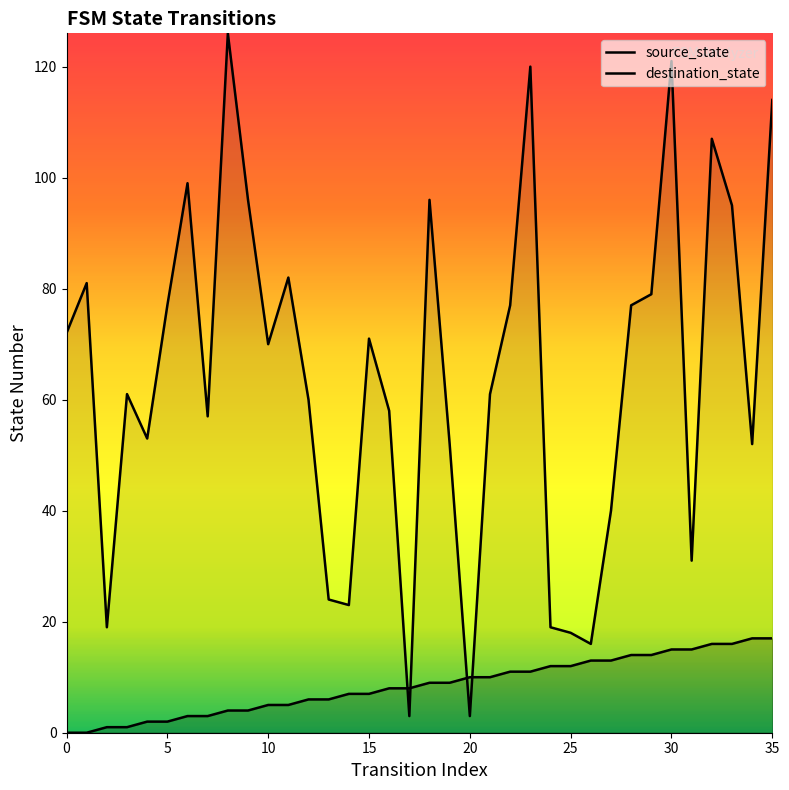

True or false: destination_state has more than 1 points higher than both neighbors.

True